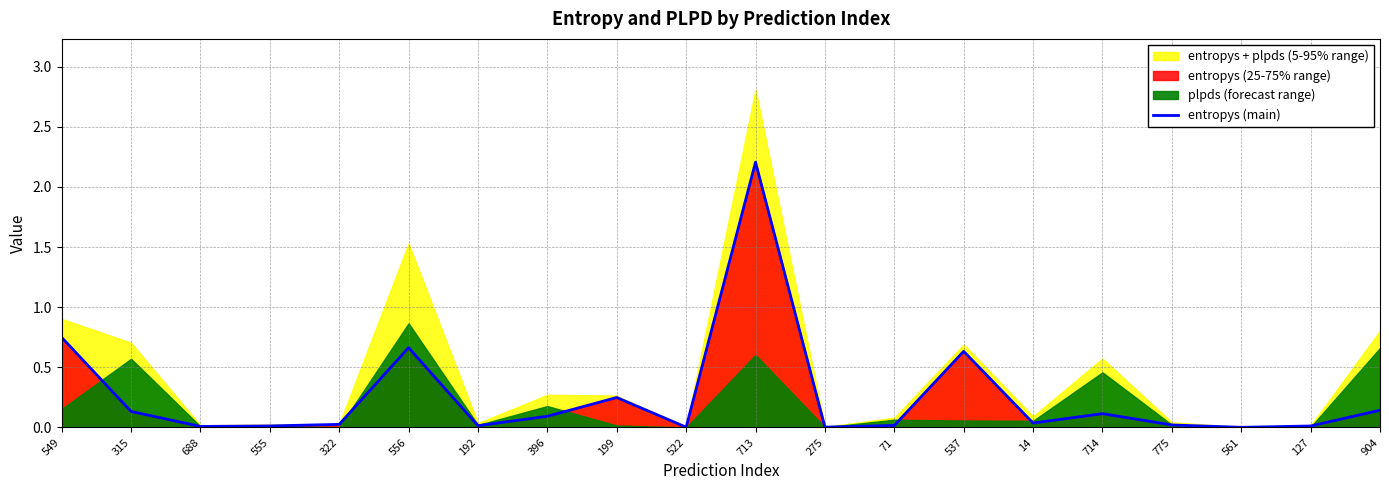

Reading left to right, transcribe all the data shown in this chart.

549=0.7	315=0.1	688=0.0	555=0.0	322=0.0	556=0.7	192=0.0	396=0.1	199=0.2	522=0.0	713=2.2	275=0.0	71=0.0	537=0.6	14=0.0	714=0.1	775=0.0	561=0.0	127=0.0	904=0.1